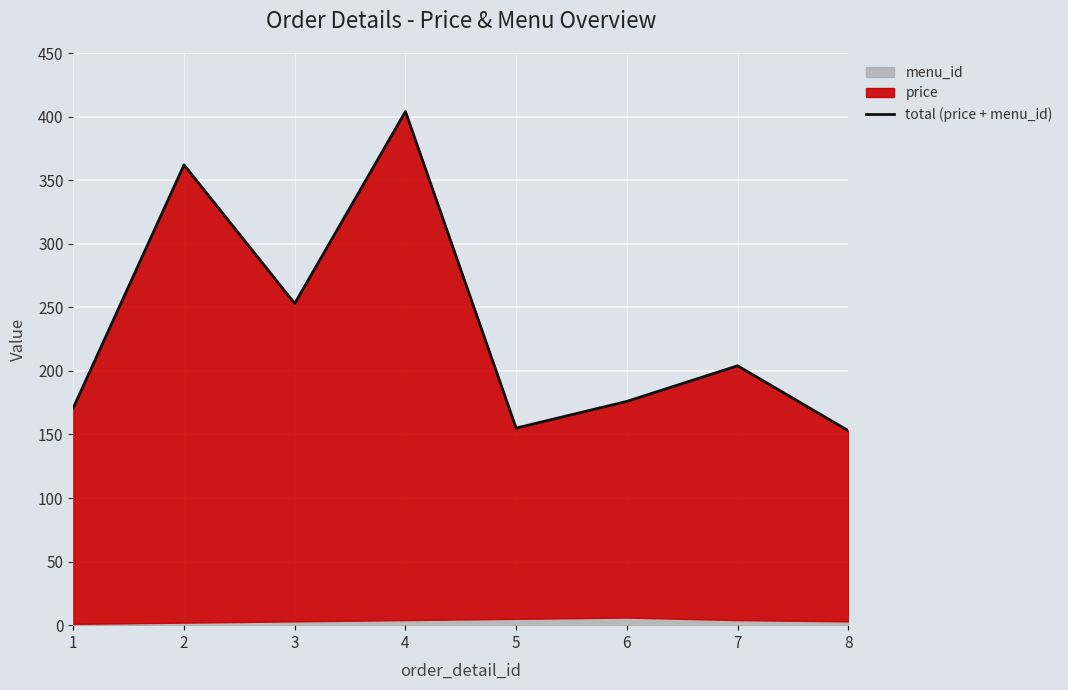

At which label does the data first exceed 204?

2